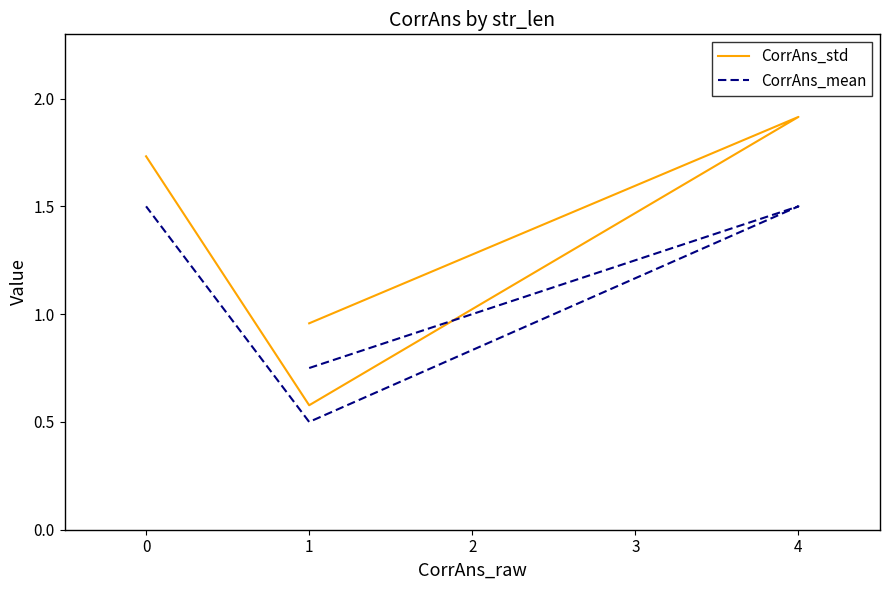

True or false: CorrAns_mean and CorrAns_std cross at least once.

False